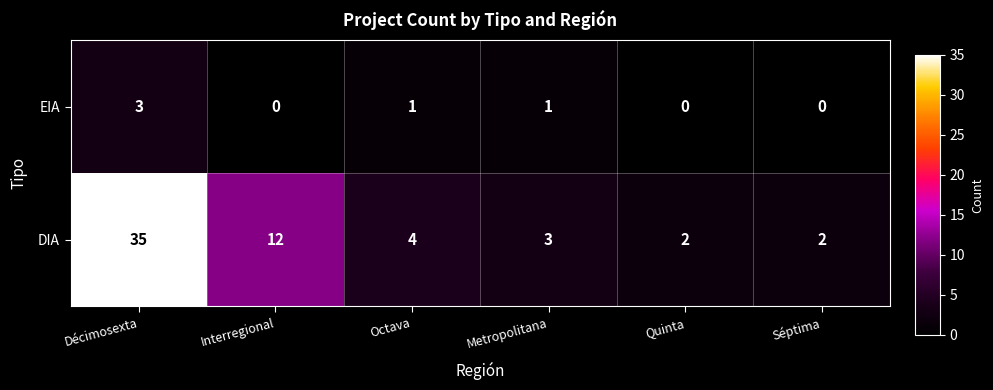

Which series has the largest range (max minus min)?

DIA